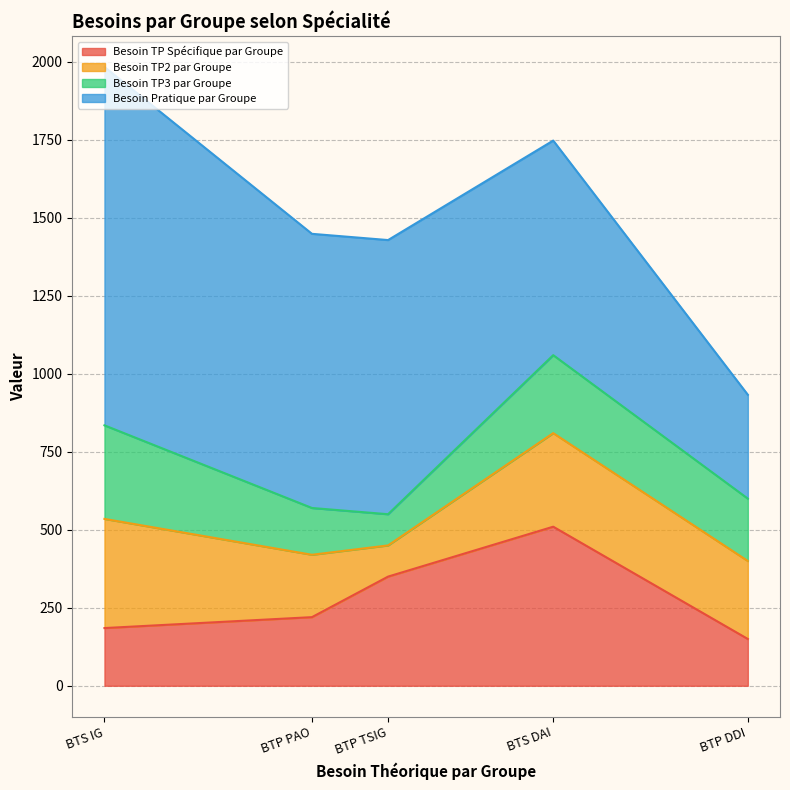

What is the highest value of the Besoin TP Spécifique par Groupe series?

510